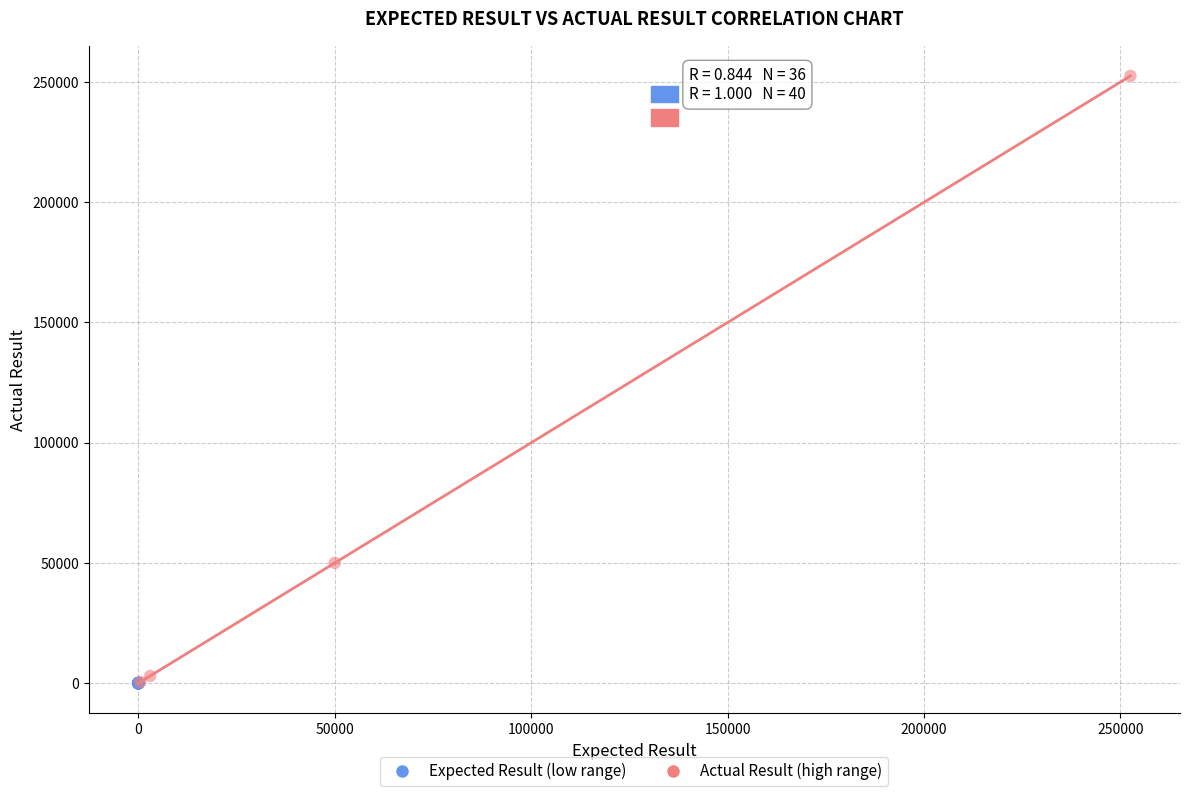

What are all the series names shown in the legend?

Expected Result (low range), Actual Result (high range)